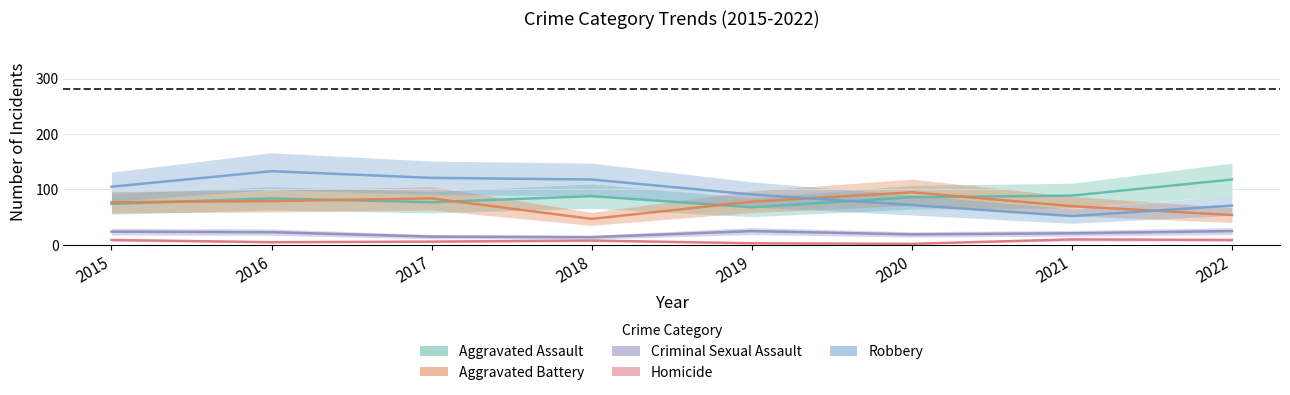

How many data points in Aggravated Assault are above 86?

3